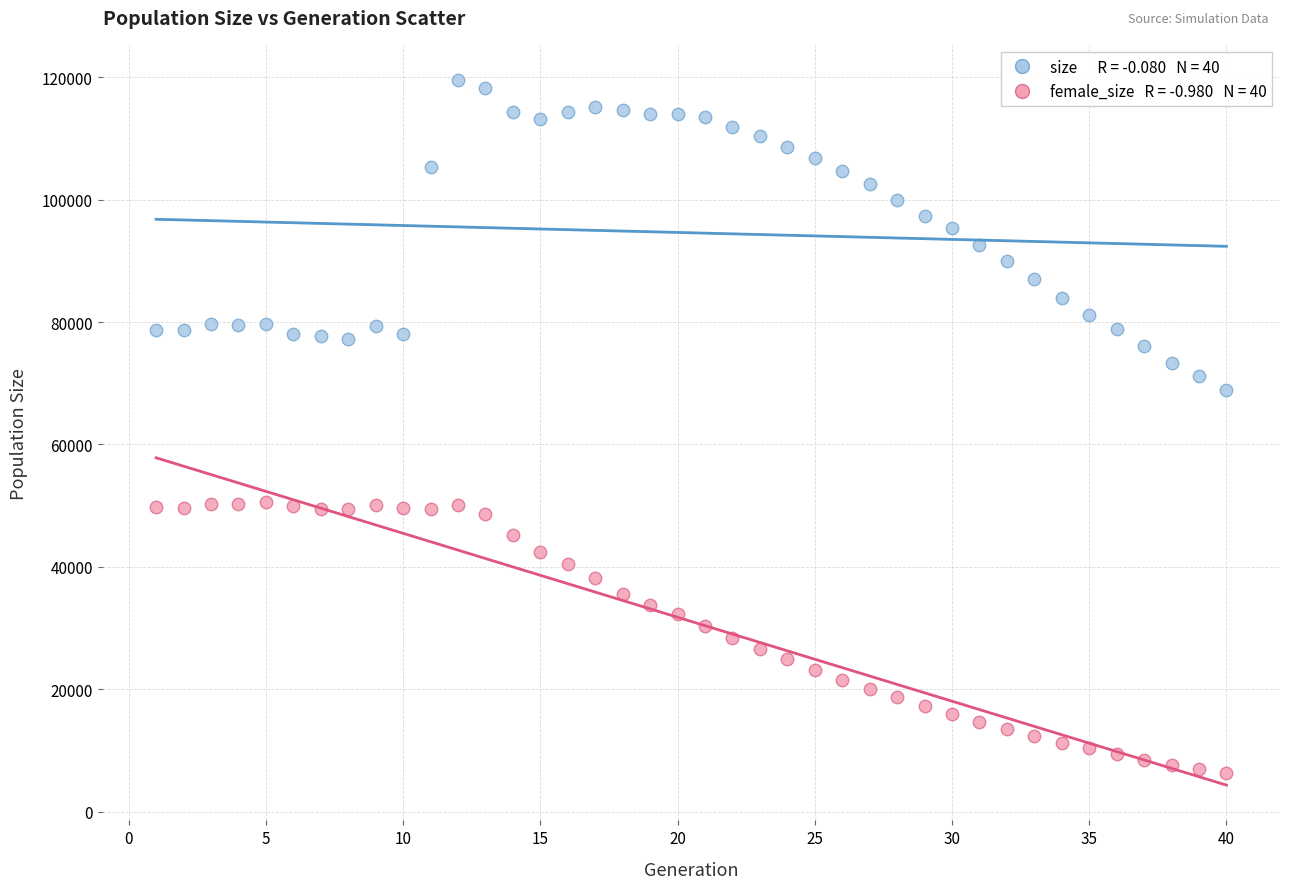

Across all data points, what is the range of Y values (max minus min)?

113233